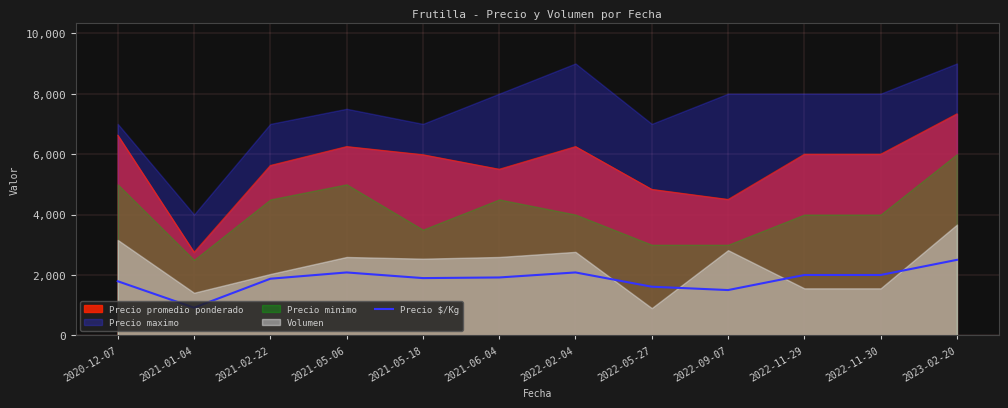

What is the difference between the second highest and minimum values?

1166